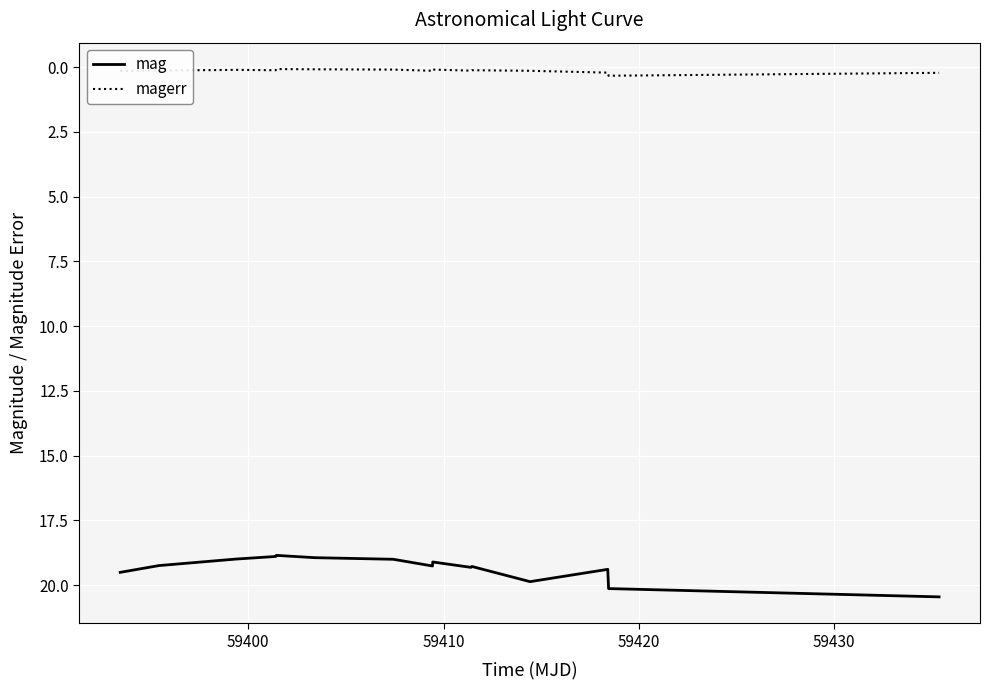

What is the minimum value for magerr?

0.1